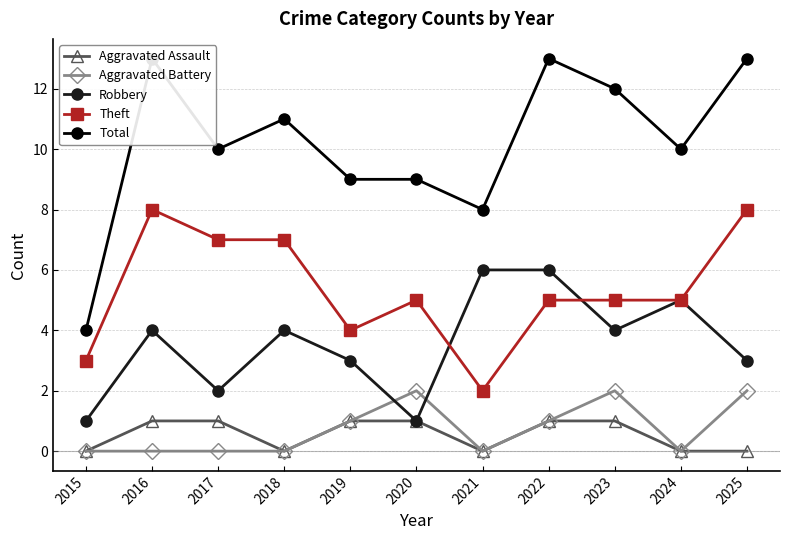

Which label corresponds to the largest value in the chart?

2016